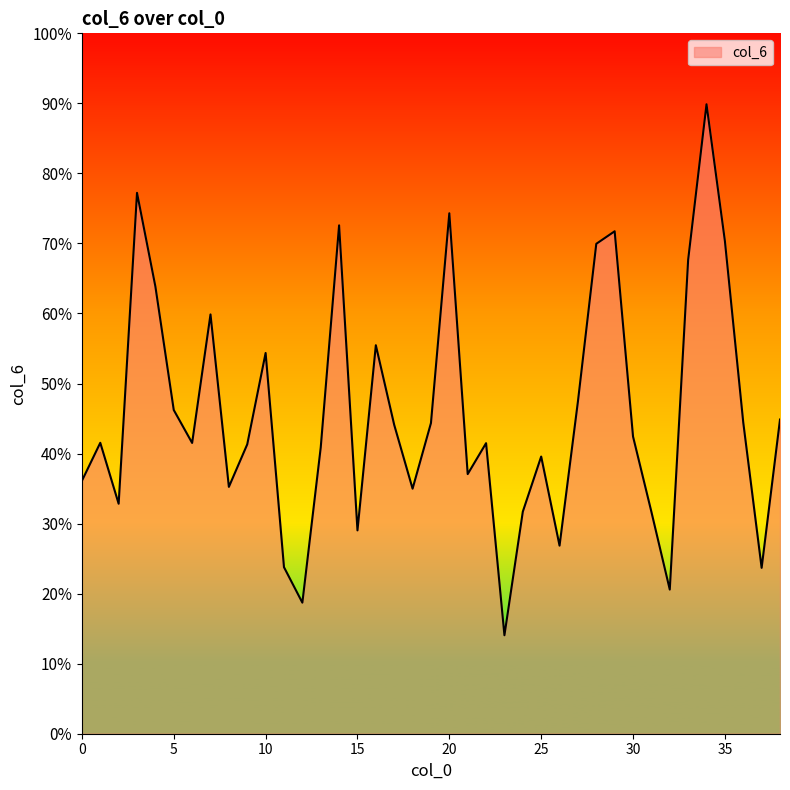

What is the minimum value shown in the chart?

14.1